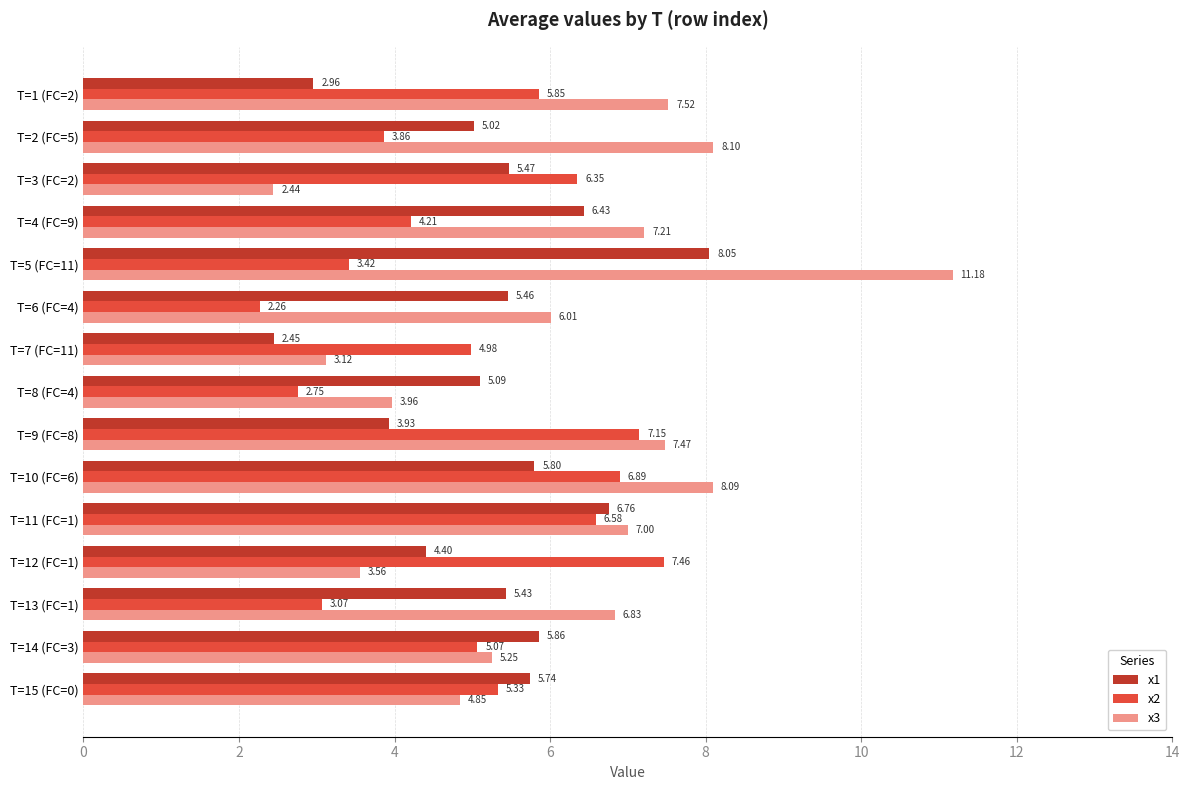

List the series in order of their overall mean, highest first.

x3, x1, x2